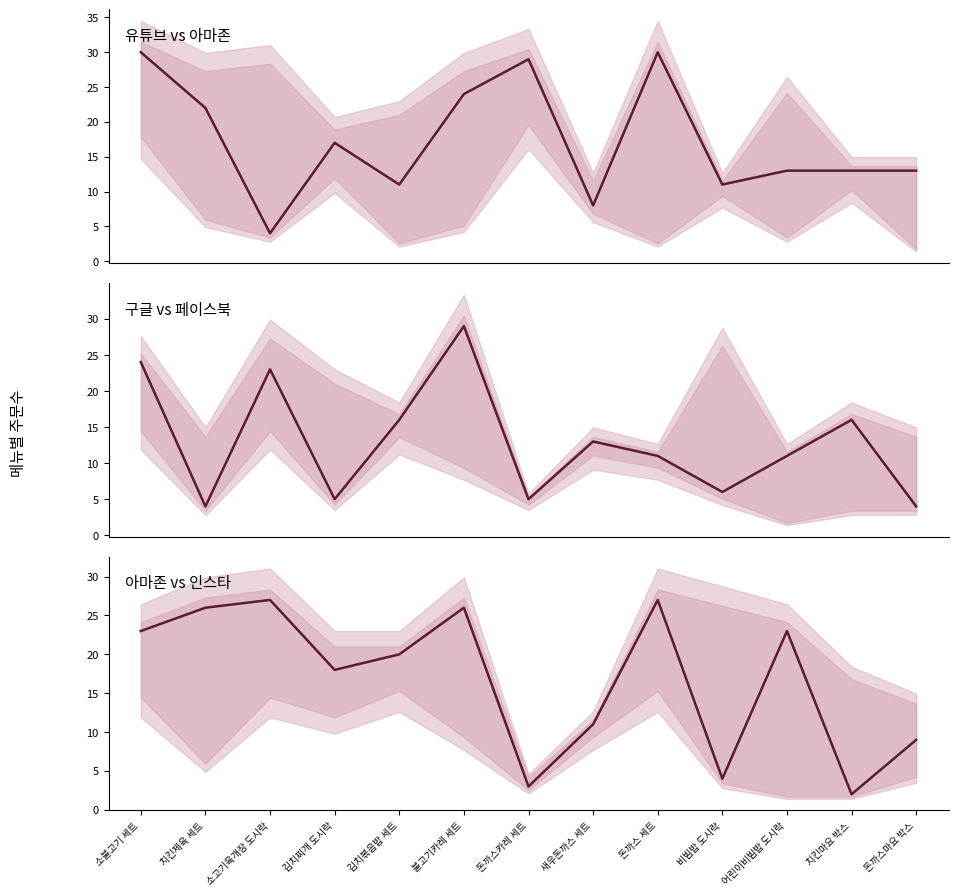

How many categories are shown in the chart?

13